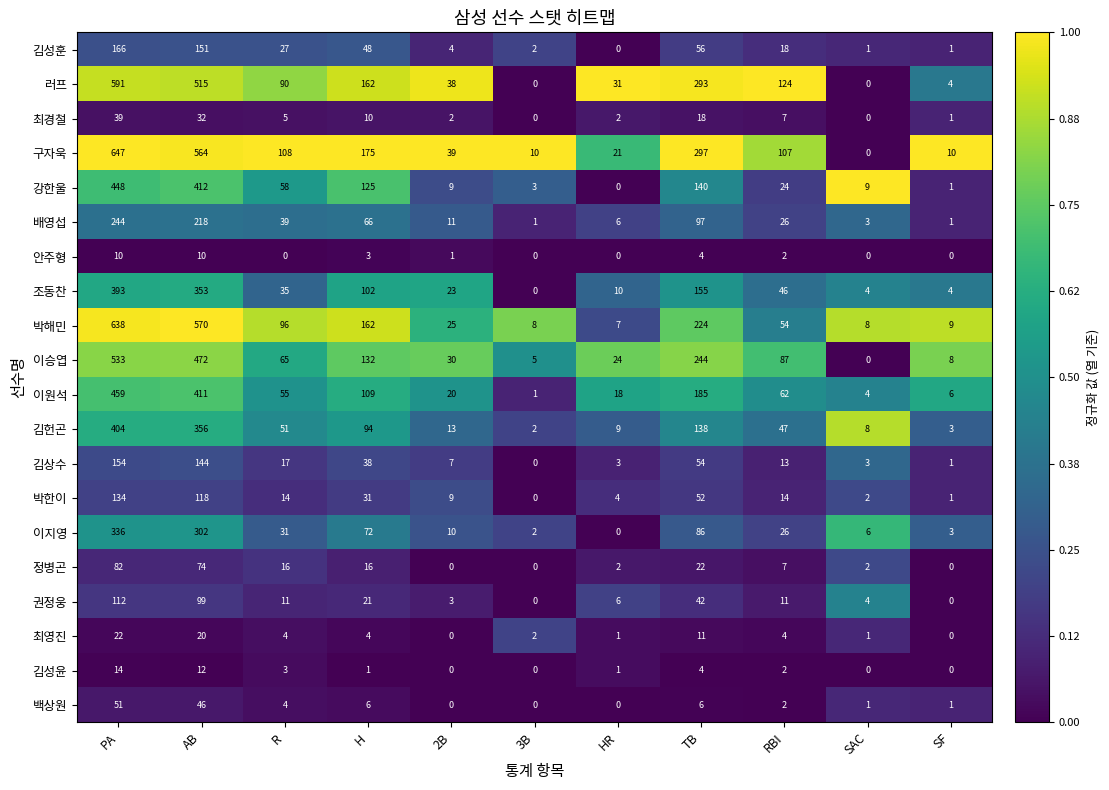

What is the average value of the 안주형 series?

3